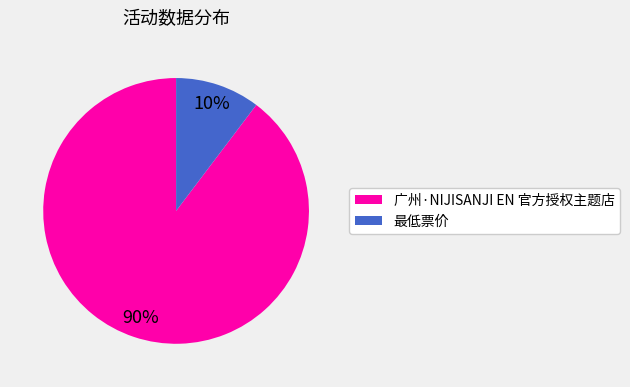

Which category has the smallest portion of the pie?

最低票价